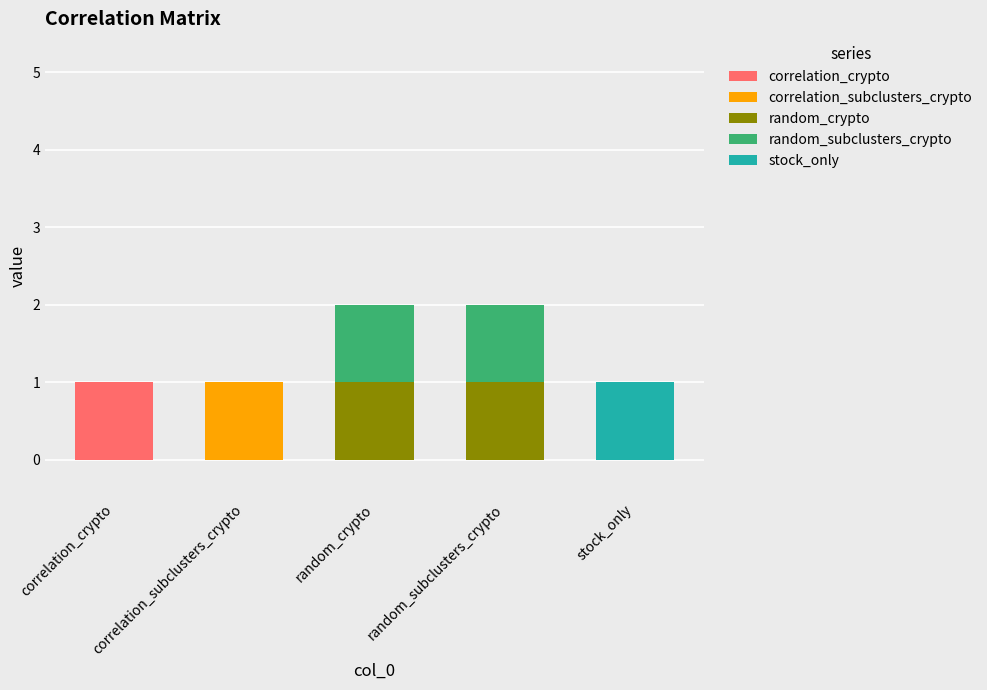

Which category has the highest value in the correlation_crypto series?

correlation_crypto